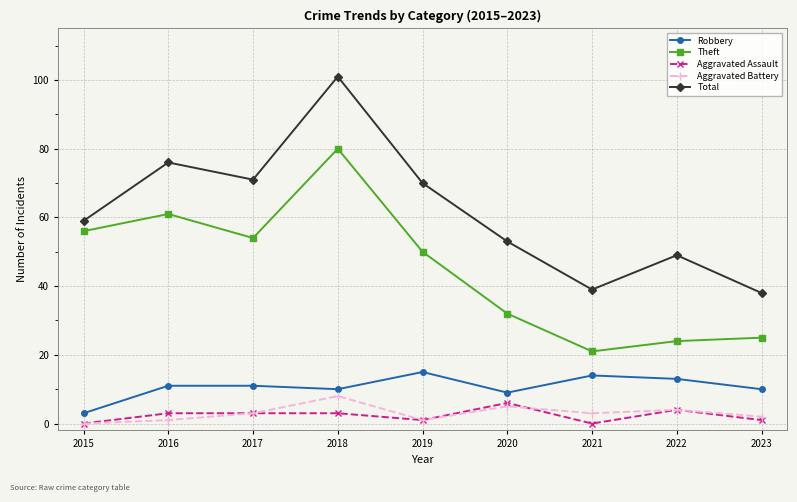

Reading left to right, list all the values displayed in this chart.

Robbery: 2015=3	2016=11	2017=11	2018=10	2019=15	2020=9	2021=14	2022=13	2023=10
Theft: 2015=56	2016=61	2017=54	2018=80	2019=50	2020=32	2021=21	2022=24	2023=25
Aggravated Assault: 2015=0	2016=3	2017=3	2018=3	2019=1	2020=6	2021=0	2022=4	2023=1
Aggravated Battery: 2015=0	2016=1	2017=3	2018=8	2019=1	2020=5	2021=3	2022=4	2023=2
Total: 2015=59	2016=76	2017=71	2018=101	2019=70	2020=53	2021=39	2022=49	2023=38